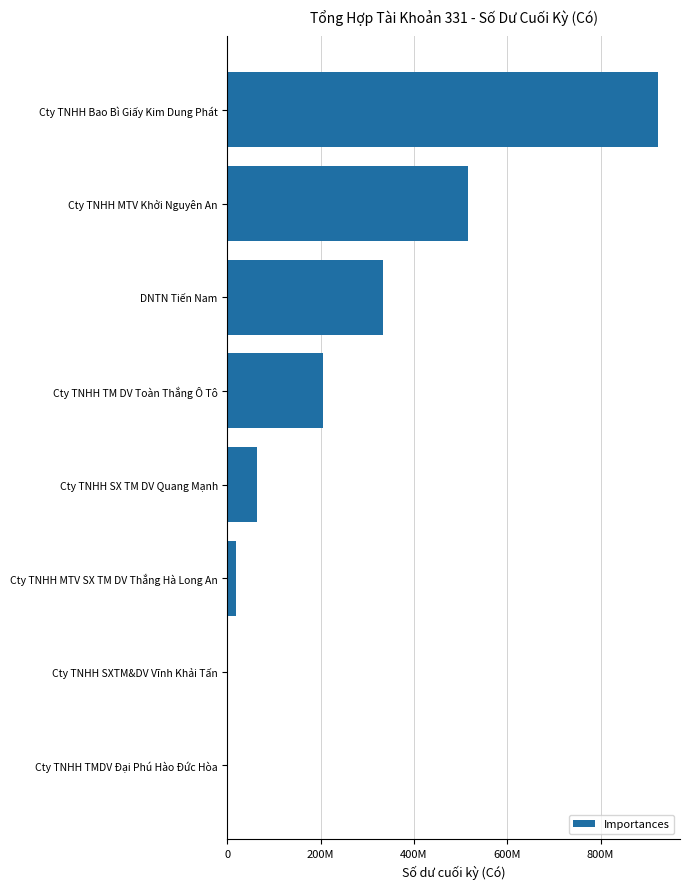

Are the bars horizontal?

Yes